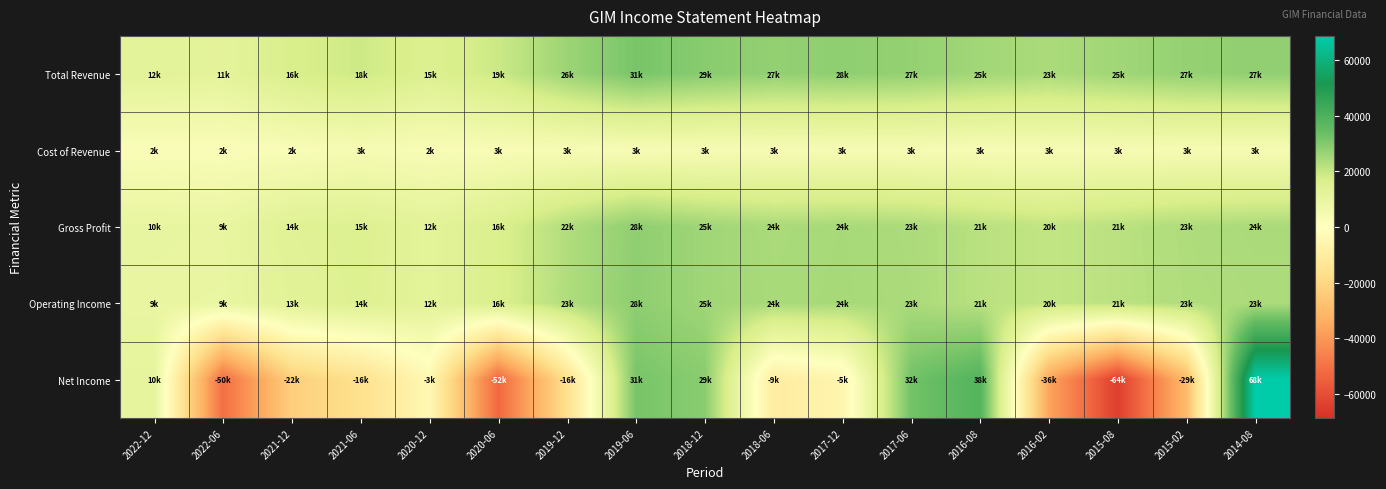

What is the spread (max minus min) of values at 2018-06?

37400